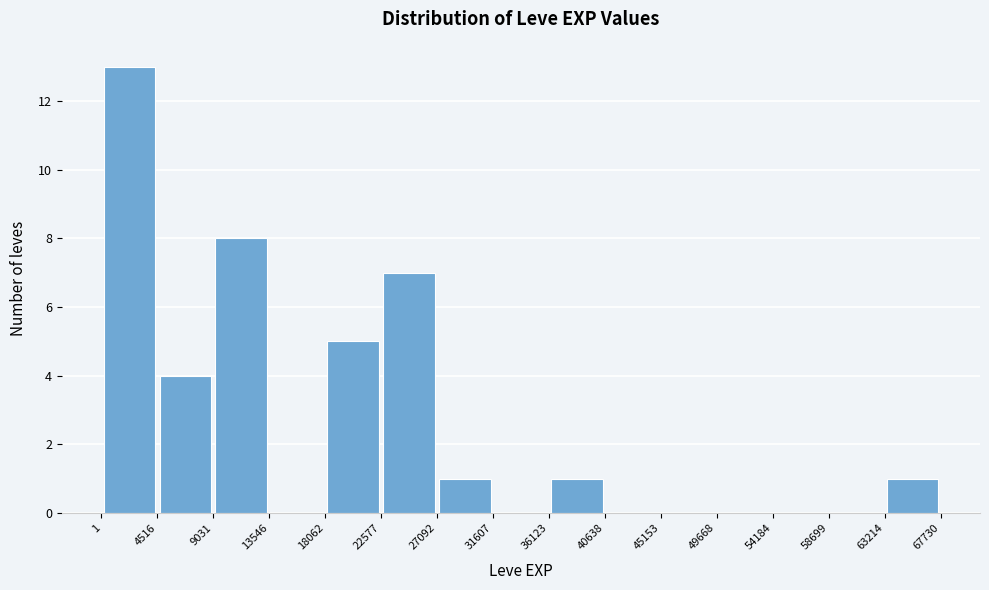

Which range on the x-axis has the tallest bar?

1 to 4516